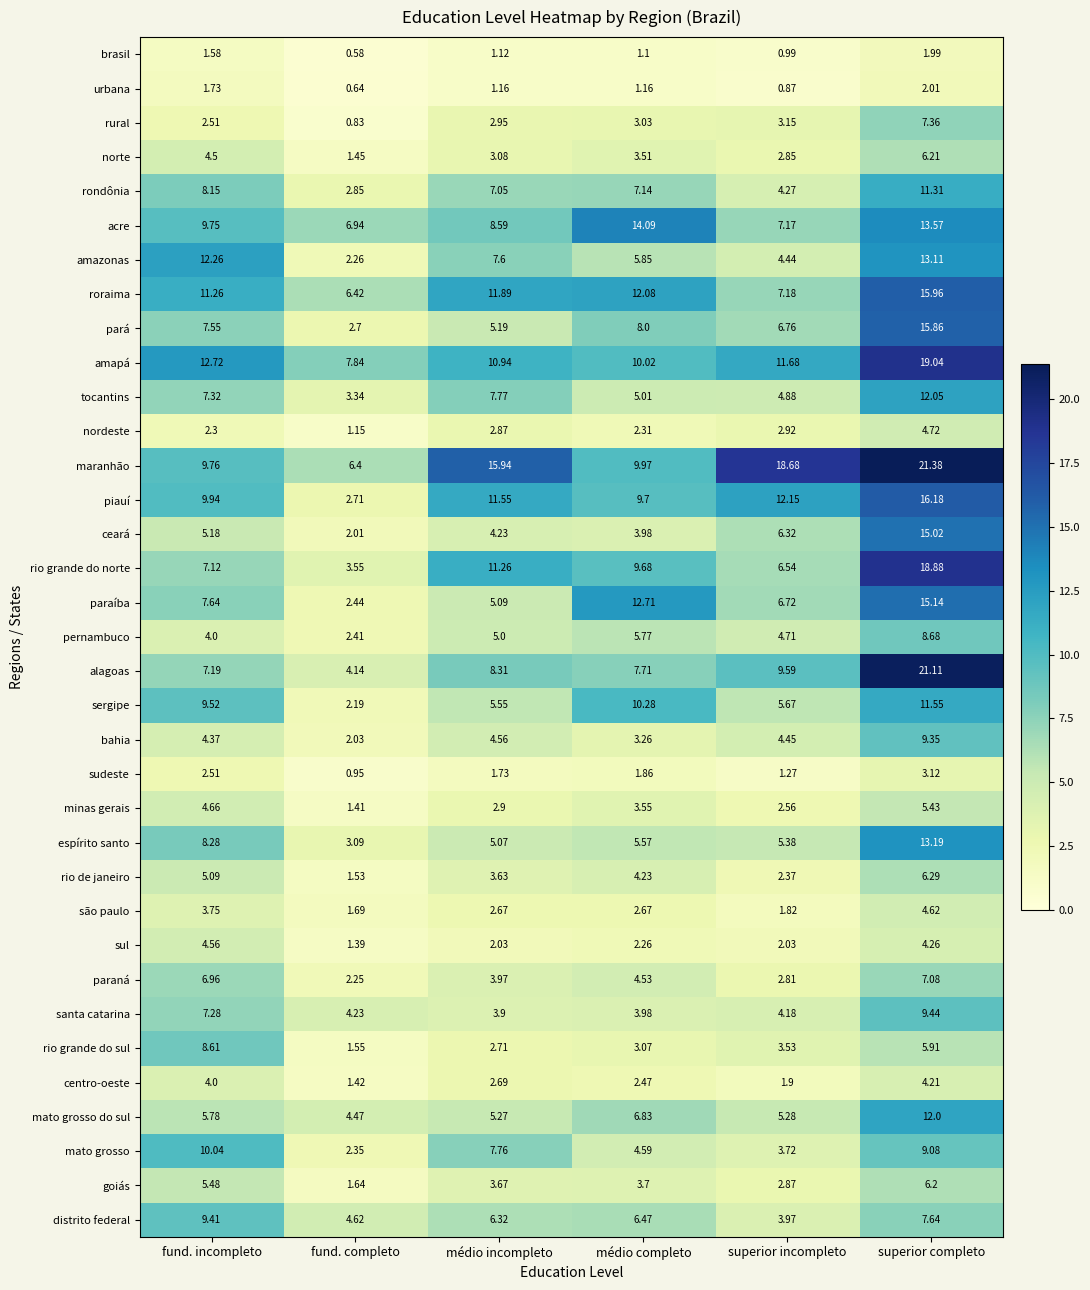

Which series changed the most between fund. completo and superior completo?

alagoas